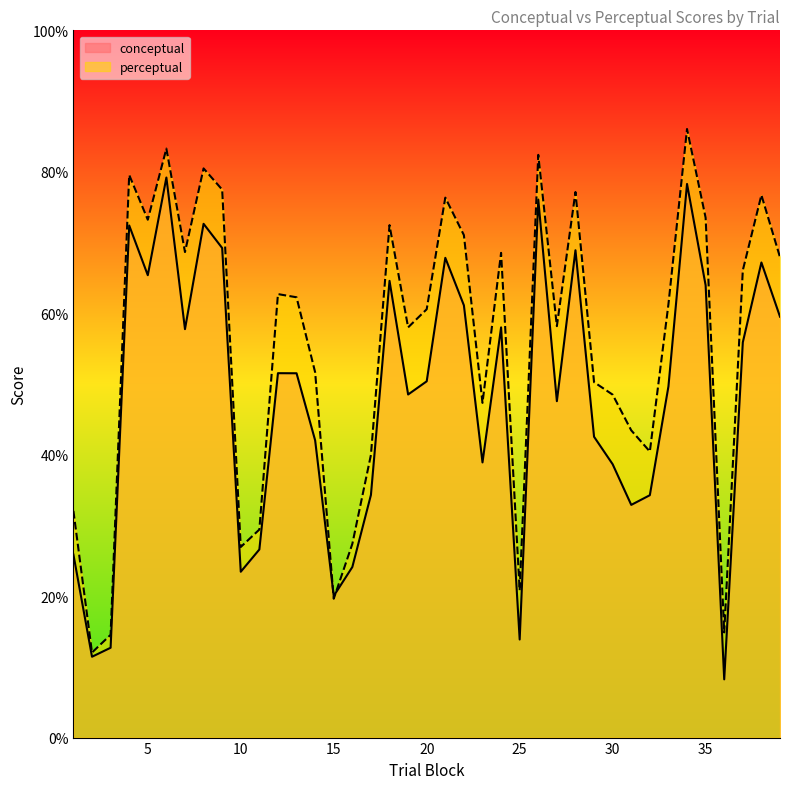

The conceptual series shows 108.4 at 18. True or false?

False